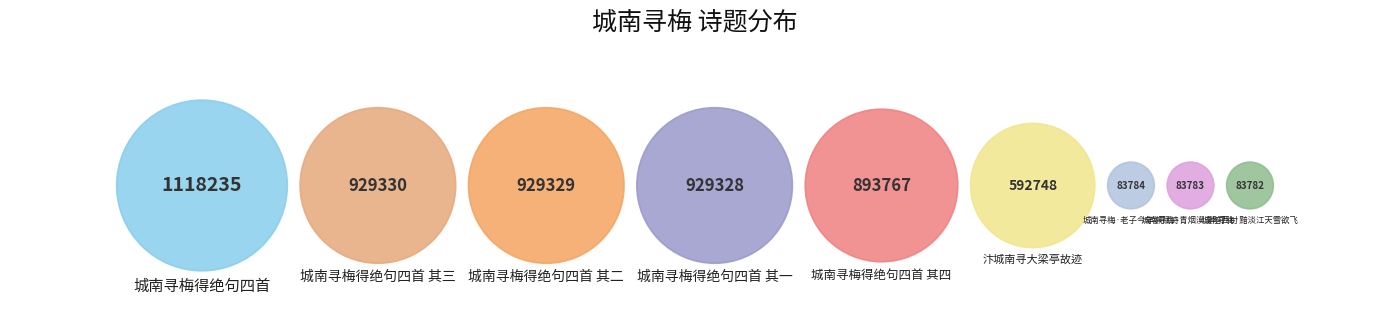

How many slices are in this pie chart?

9